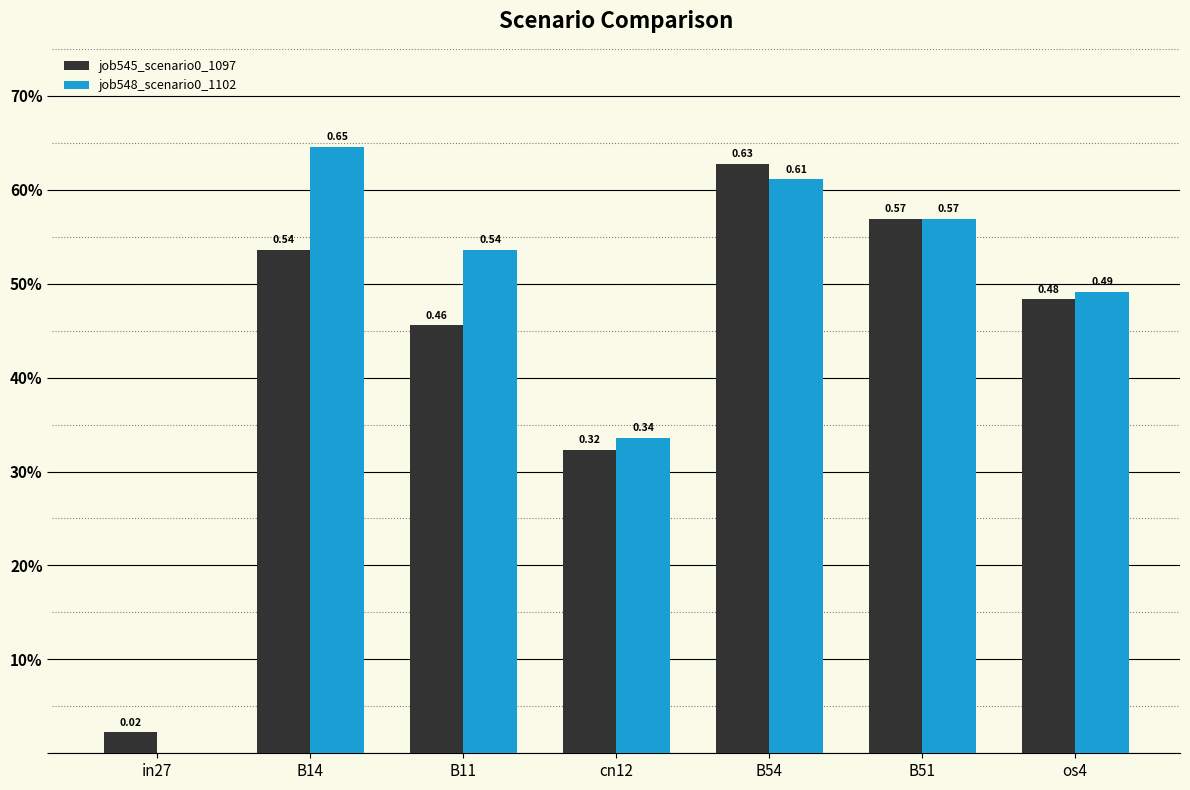

The value of job545_scenario0_1097 at B11 is 0.5. True or false?

True